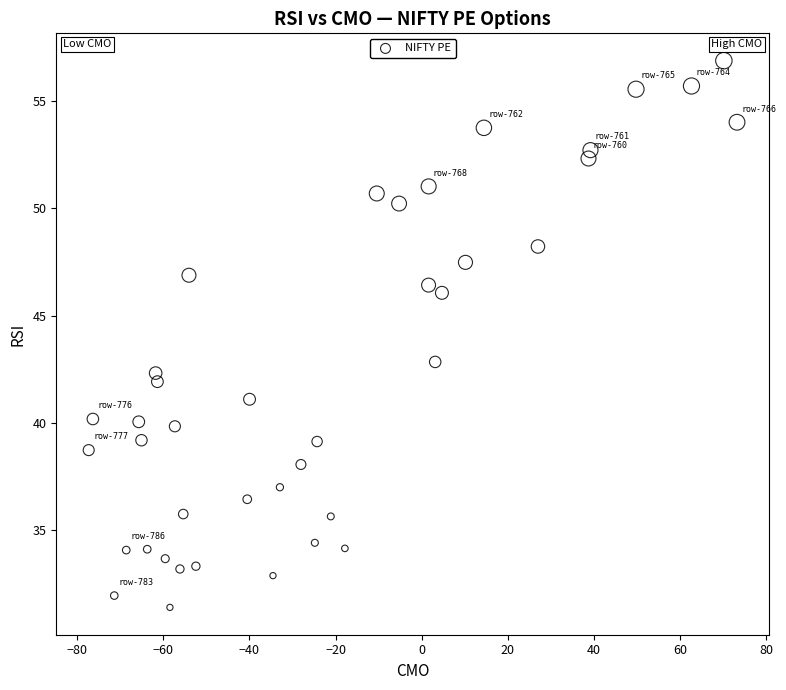

What Y value in the scatter plot is closest to 44?

42.8